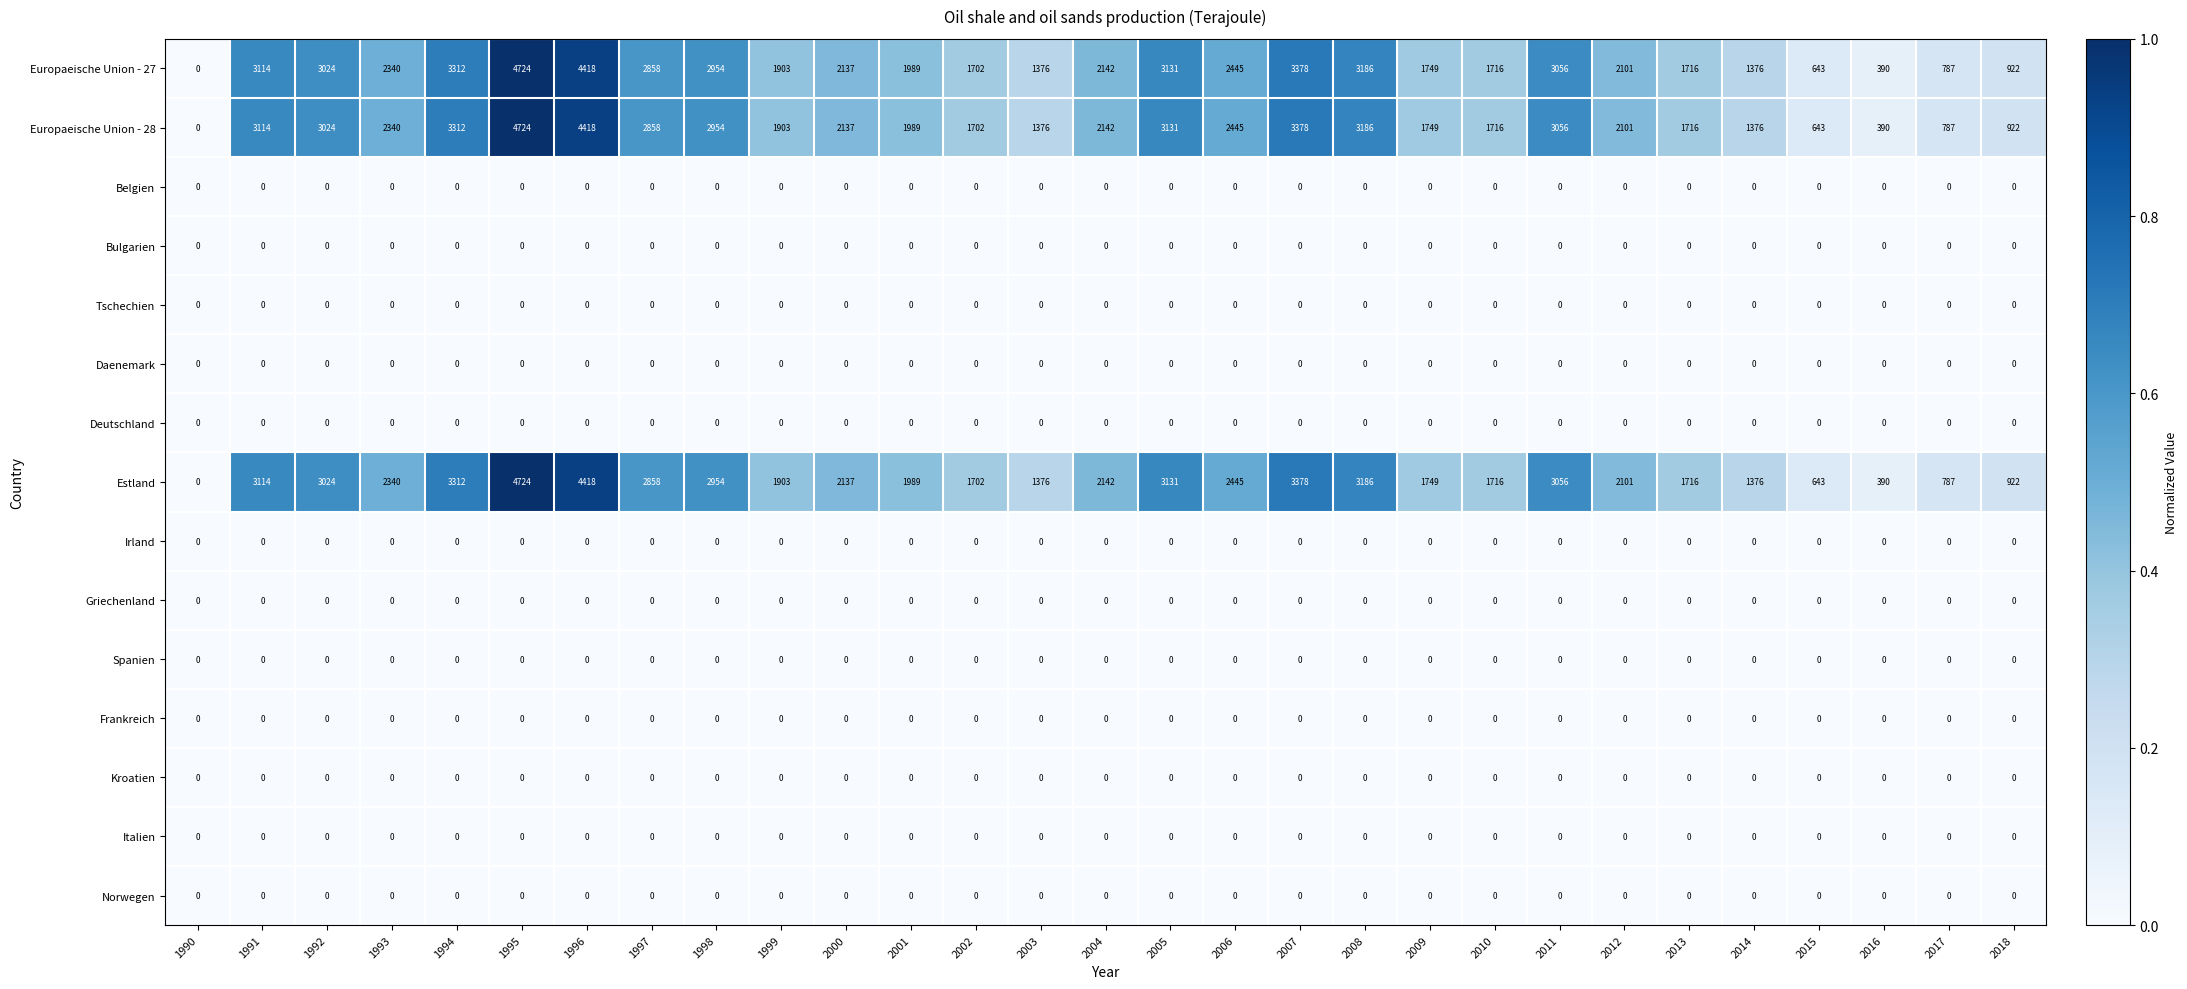

The Kroatien series shows 0 at 2006. True or false?

True